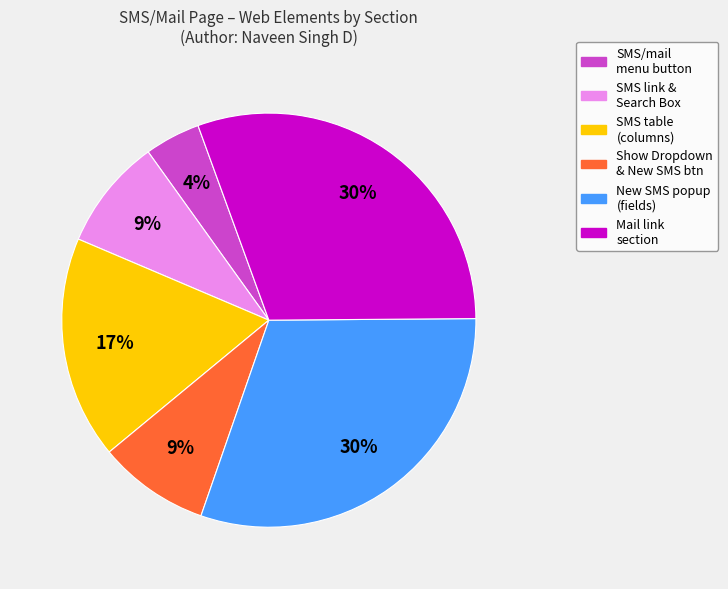

How many slices are in this pie chart?

6